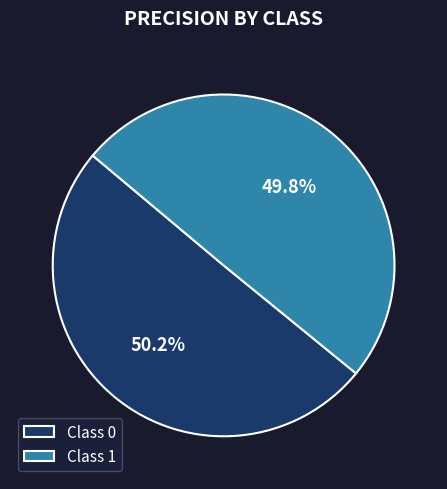

Is there a majority slice in this chart?

Yes